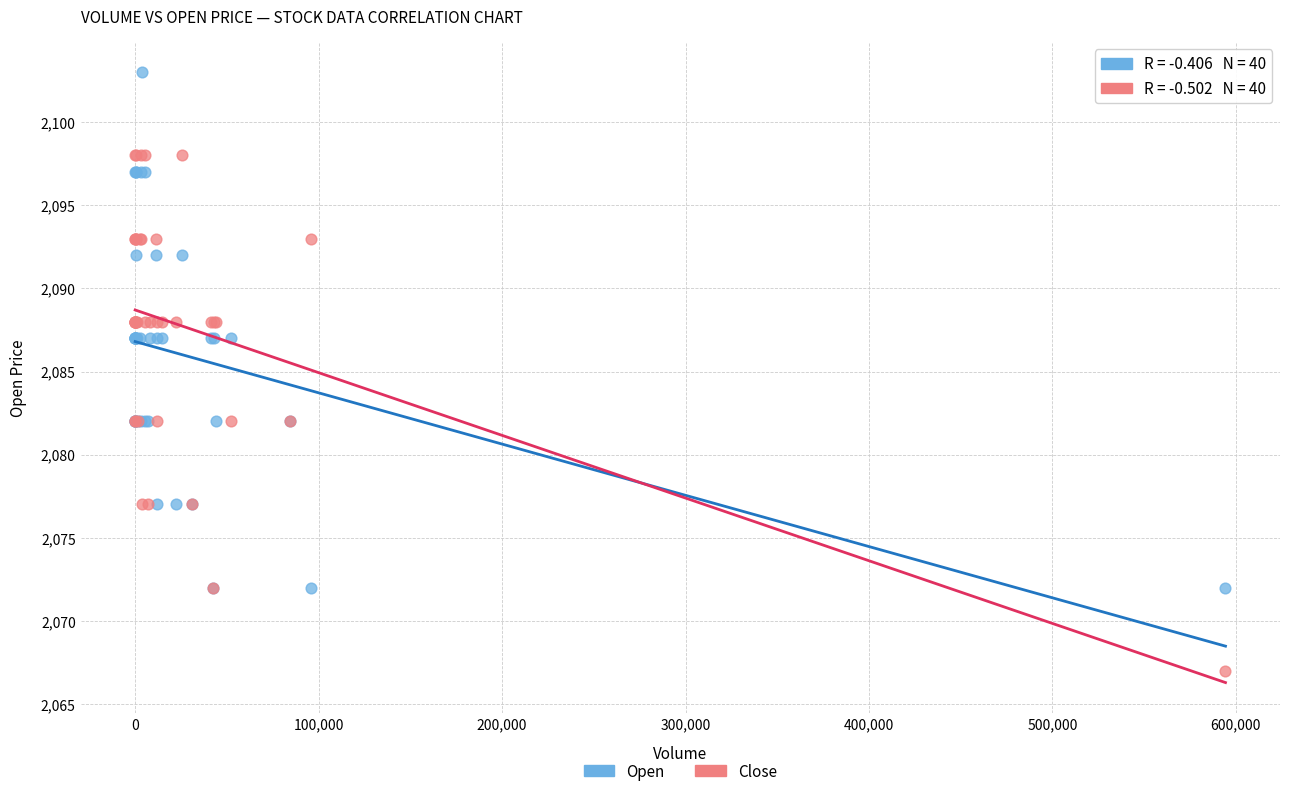

Which series contains the lowest Y value?

Close